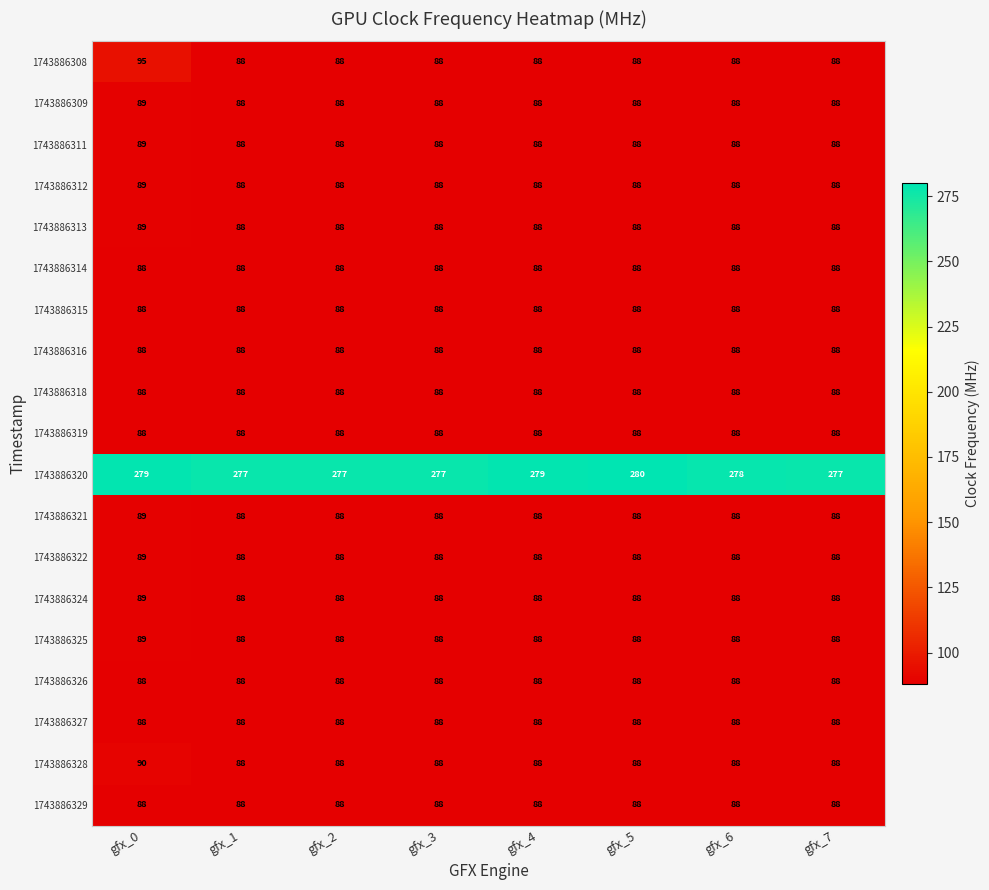

What is the total value across all series at gfx_5?

1864